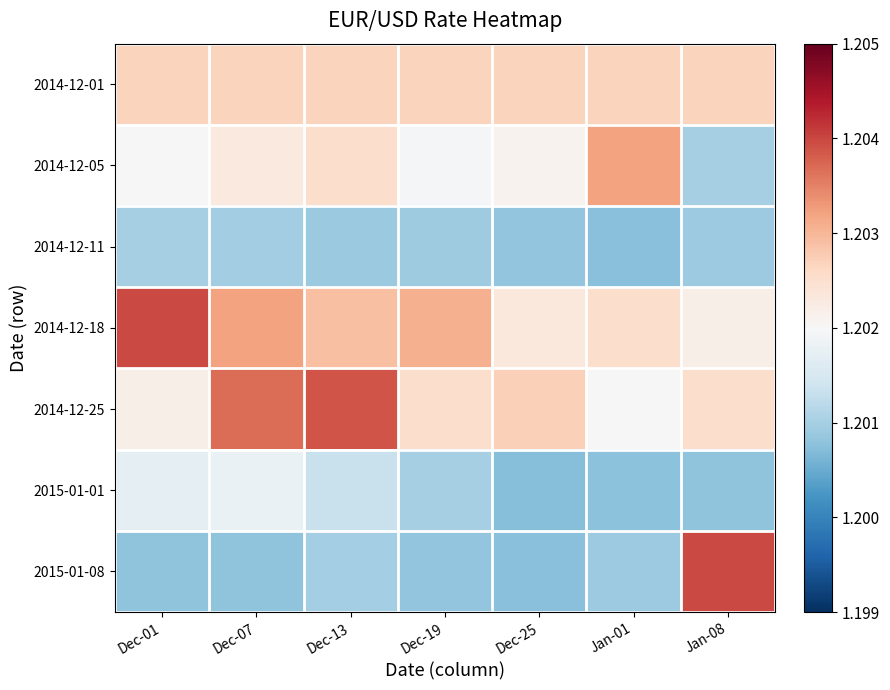

Which series changed the most between Dec-25 and Jan-08?

2015-01-08